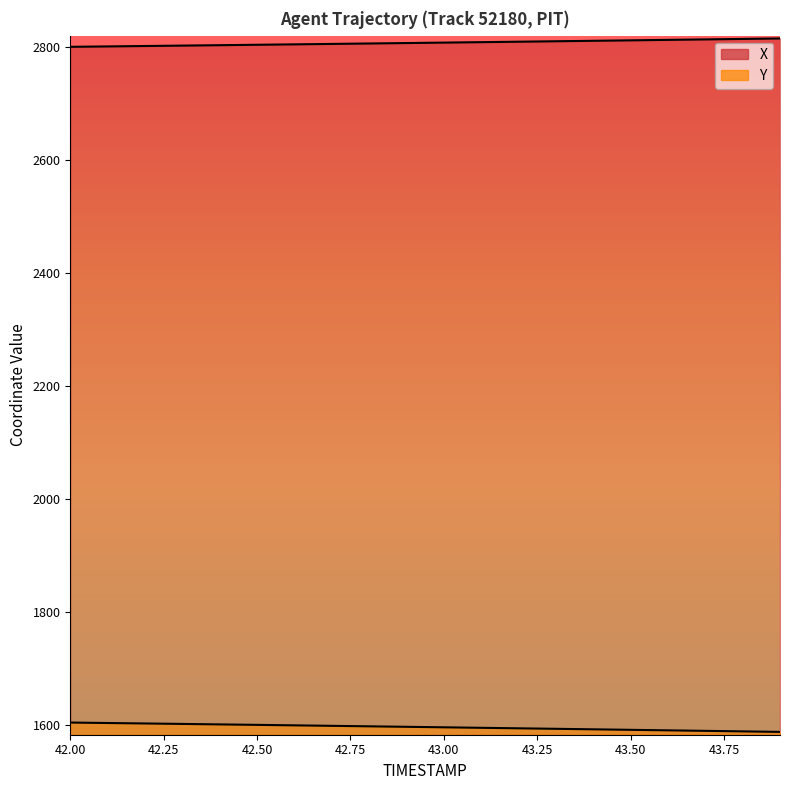

Is it true that X equals 4586.1 at 42.75?

False